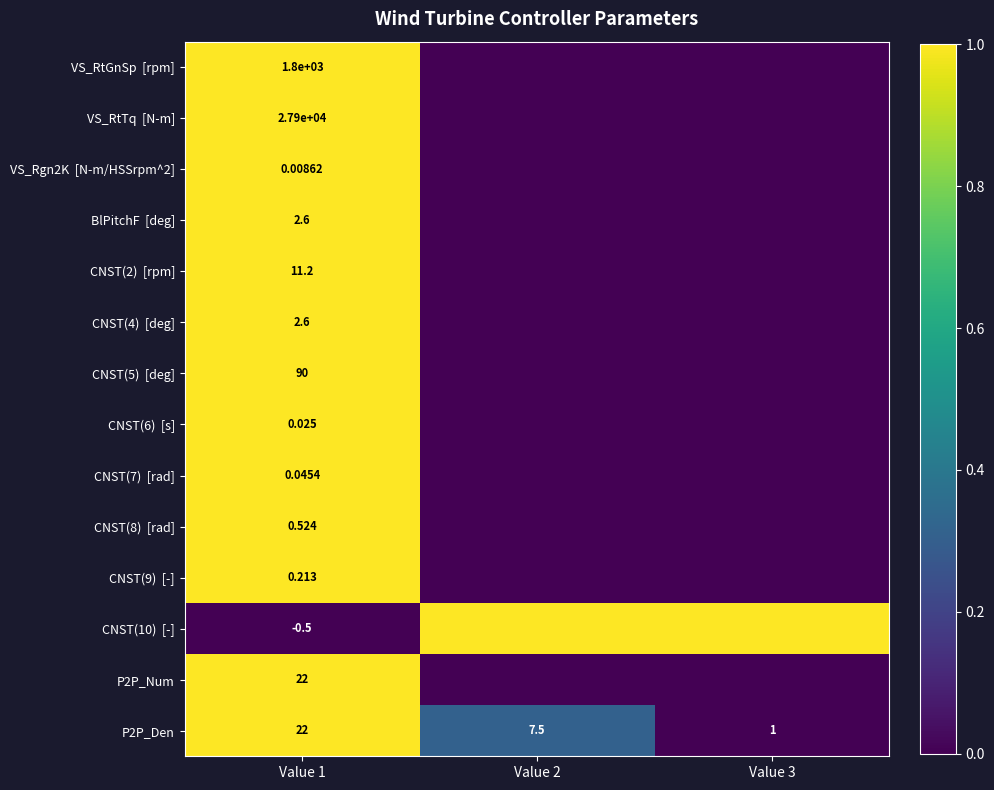

How many data points in CNST(7) [rad] are above 0?

1